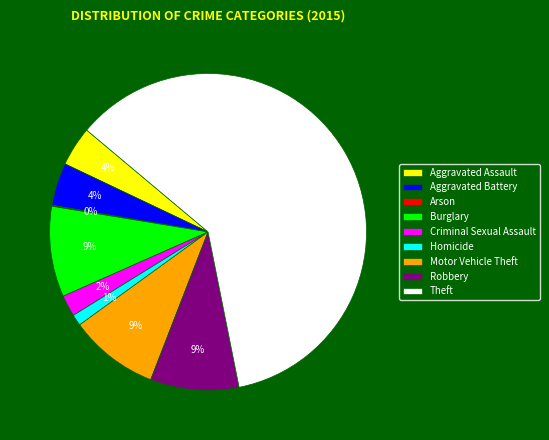

Combined, do Motor Vehicle Theft and Homicide account for over 50%?

No